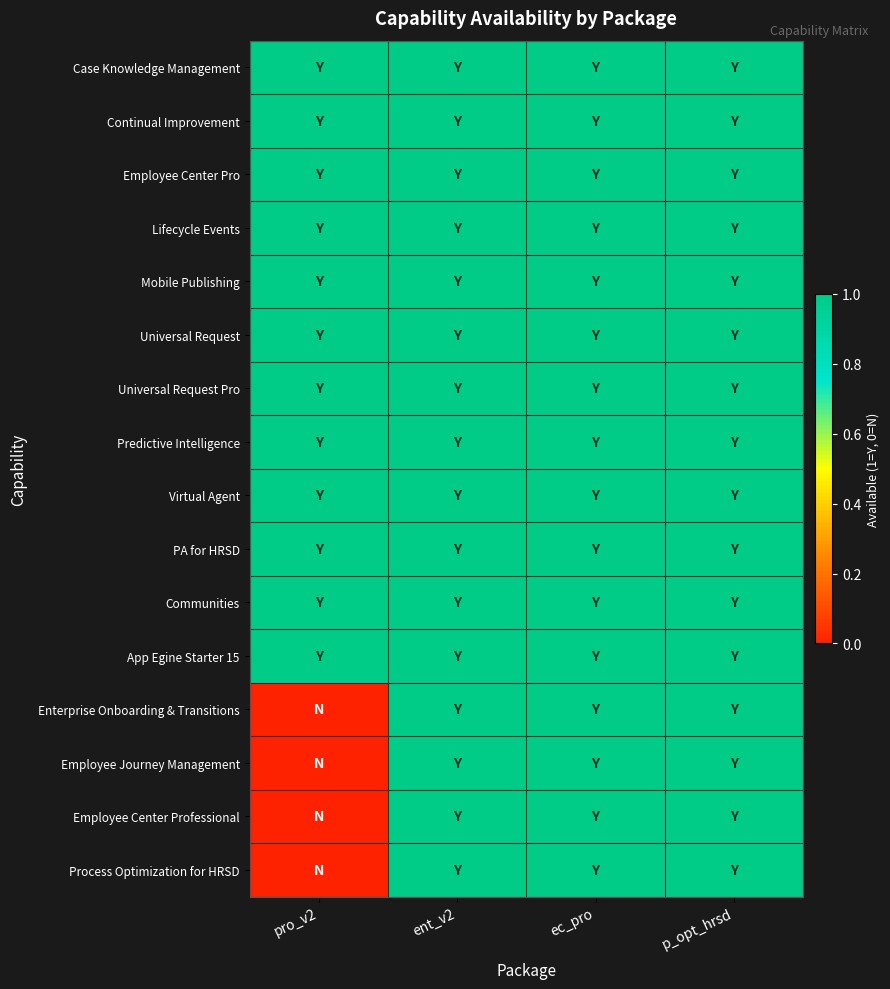

Reading right to left, list all the values displayed in this chart.

Case Knowledge Management: p_opt_hrsd=1	ec_pro=1	ent_v2=1	pro_v2=1
Continual Improvement: p_opt_hrsd=1	ec_pro=1	ent_v2=1	pro_v2=1
Employee Center Pro: p_opt_hrsd=1	ec_pro=1	ent_v2=1	pro_v2=1
Lifecycle Events: p_opt_hrsd=1	ec_pro=1	ent_v2=1	pro_v2=1
Mobile Publishing: p_opt_hrsd=1	ec_pro=1	ent_v2=1	pro_v2=1
Universal Request: p_opt_hrsd=1	ec_pro=1	ent_v2=1	pro_v2=1
Universal Request Pro: p_opt_hrsd=1	ec_pro=1	ent_v2=1	pro_v2=1
Predictive Intelligence: p_opt_hrsd=1	ec_pro=1	ent_v2=1	pro_v2=1
Virtual Agent: p_opt_hrsd=1	ec_pro=1	ent_v2=1	pro_v2=1
PA for HRSD: p_opt_hrsd=1	ec_pro=1	ent_v2=1	pro_v2=1
Communities: p_opt_hrsd=1	ec_pro=1	ent_v2=1	pro_v2=1
App Egine Starter 15: p_opt_hrsd=1	ec_pro=1	ent_v2=1	pro_v2=1
Enterprise Onboarding & Transitions: p_opt_hrsd=1	ec_pro=1	ent_v2=1	pro_v2=0
Employee Journey Management: p_opt_hrsd=1	ec_pro=1	ent_v2=1	pro_v2=0
Employee Center Professional: p_opt_hrsd=1	ec_pro=1	ent_v2=1	pro_v2=0
Process Optimization for HRSD: p_opt_hrsd=1	ec_pro=1	ent_v2=1	pro_v2=0